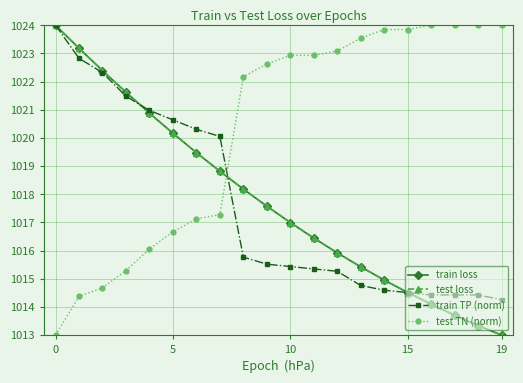

Does the chart display data point markers on the line(s)?

Yes